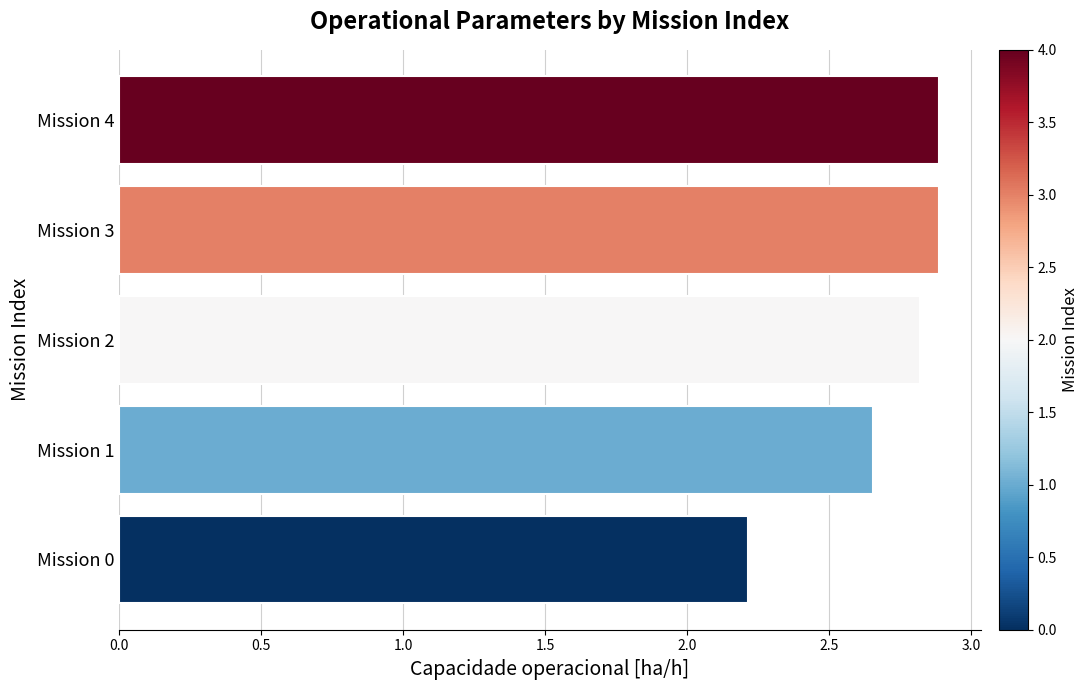

Is it true that the value at Mission 0 is 2.2?

True